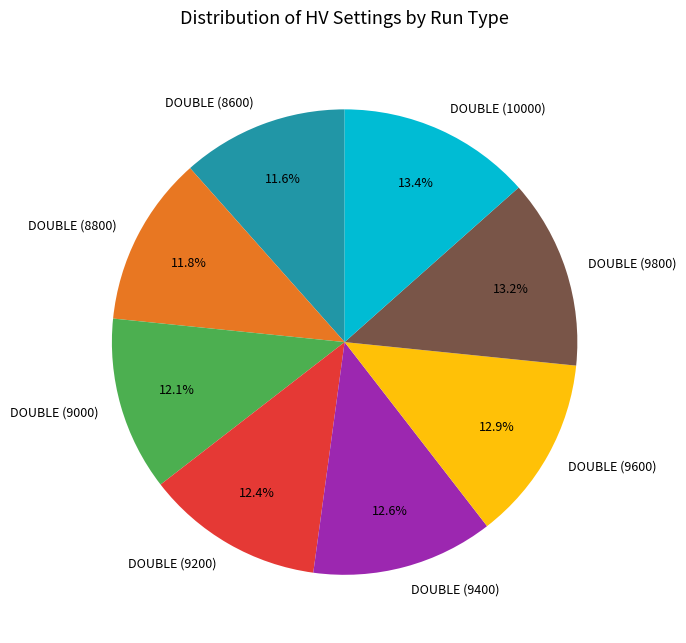

Is there any slice that represents more than half of the pie?

No